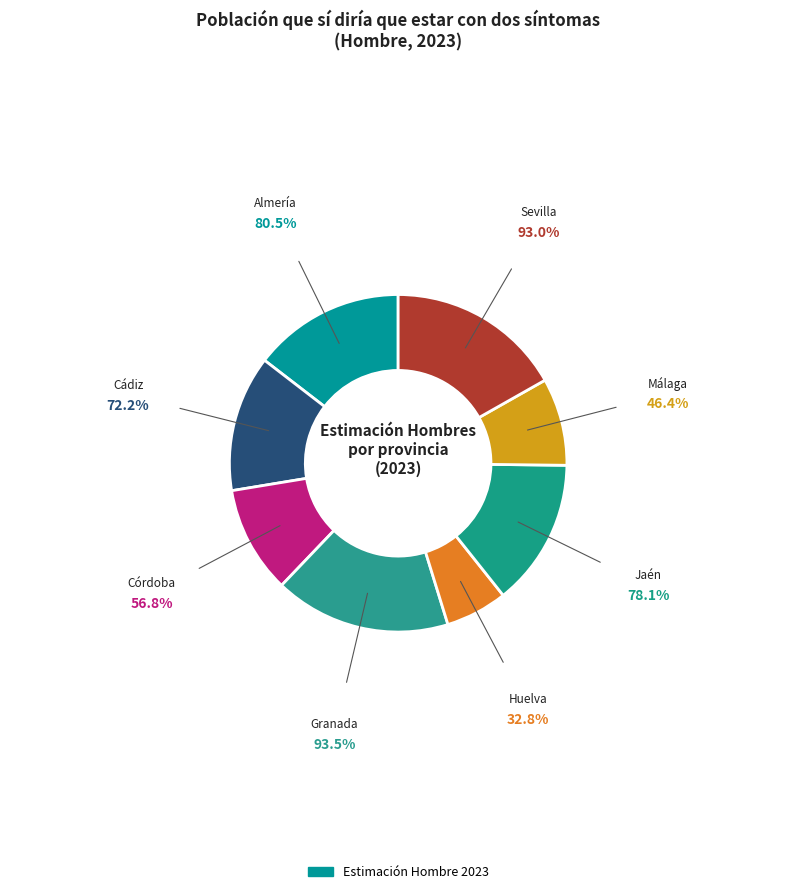

How many slices are in this pie chart?

8